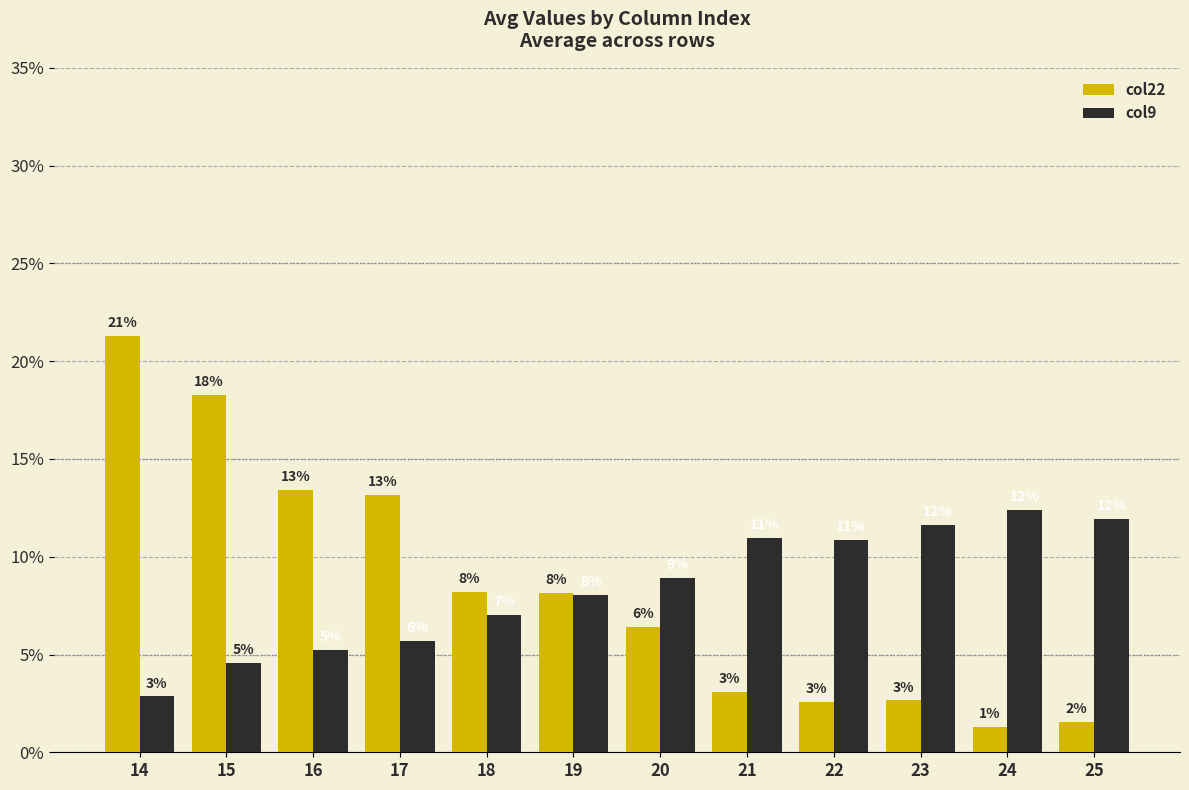

How many groups of bars are there?

12